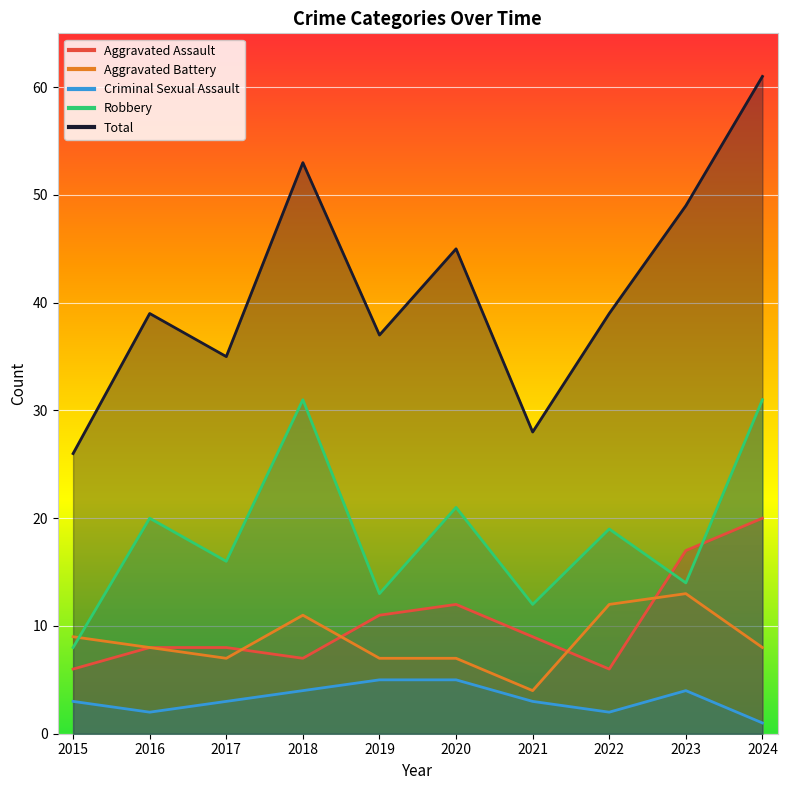

True or false: Aggravated Battery and Robbery cross at least once.

True